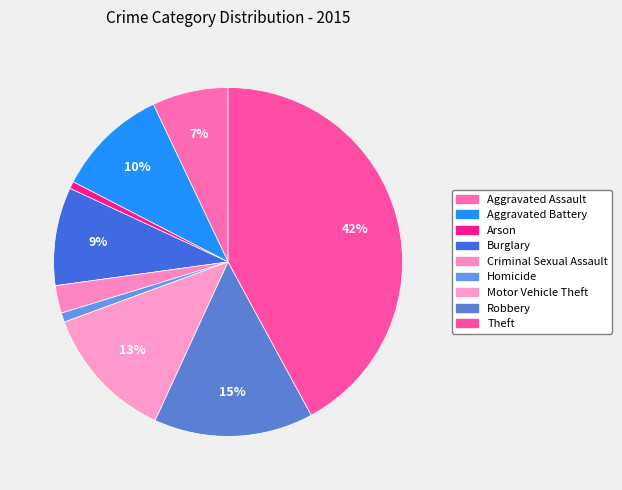

Does Theft represent more than half of the total?

No